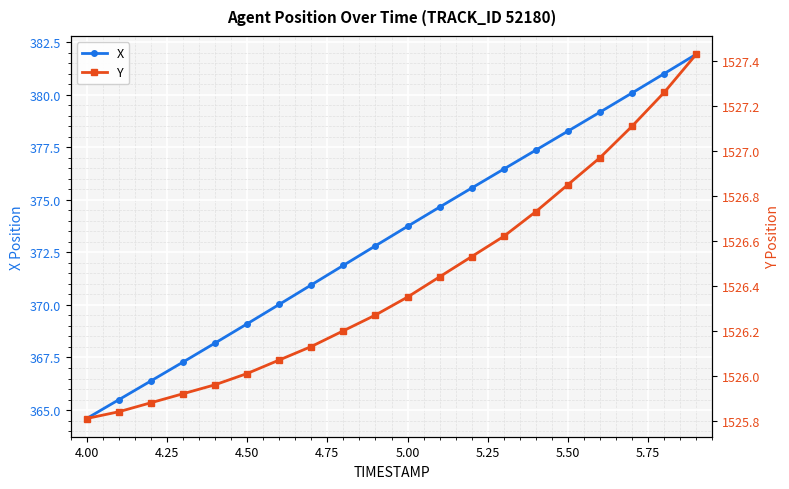

Which series has the largest total across all categories?

Y